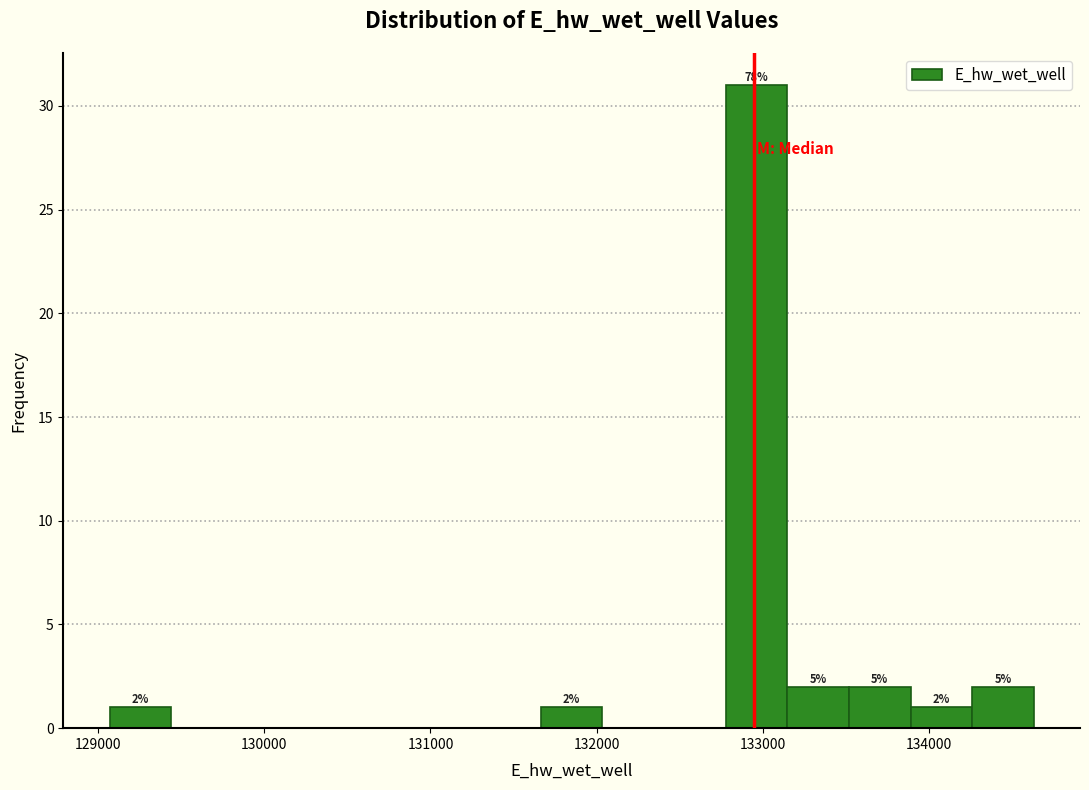

Read against the x-axis, roughly where is the centre of the tallest bar?

133000